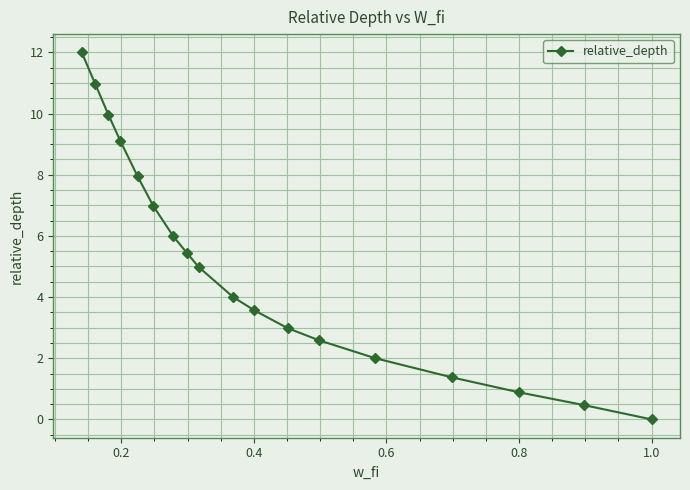

True or false: the data has more than 1 interior local peaks.

False